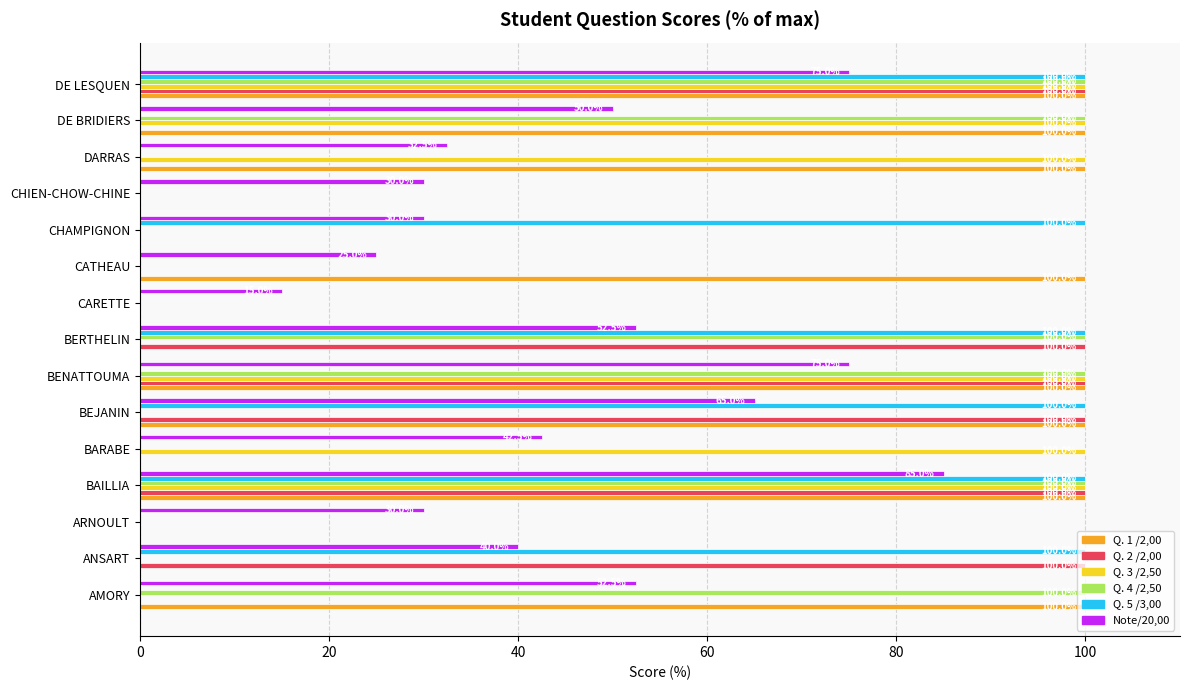

What is the maximum value shown in the chart?

100.0